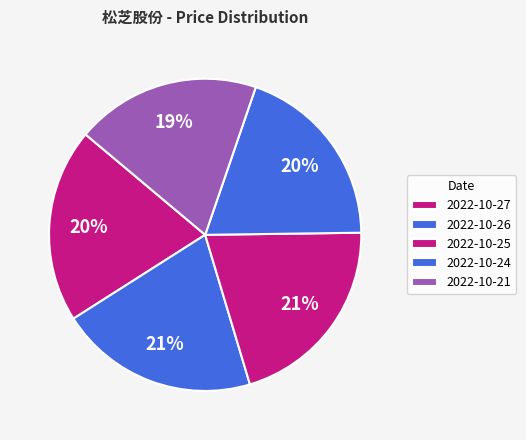

What is the change in value from 2022-10-27 to 2022-10-24?

-0.2